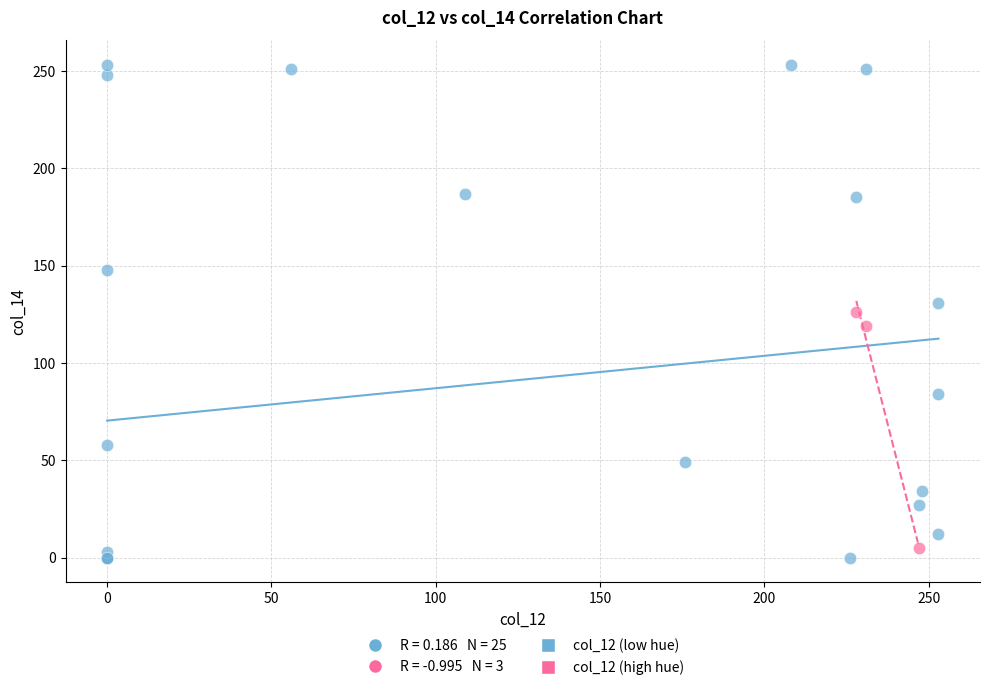

Which series contains the highest Y value?

col_12 (low hue)